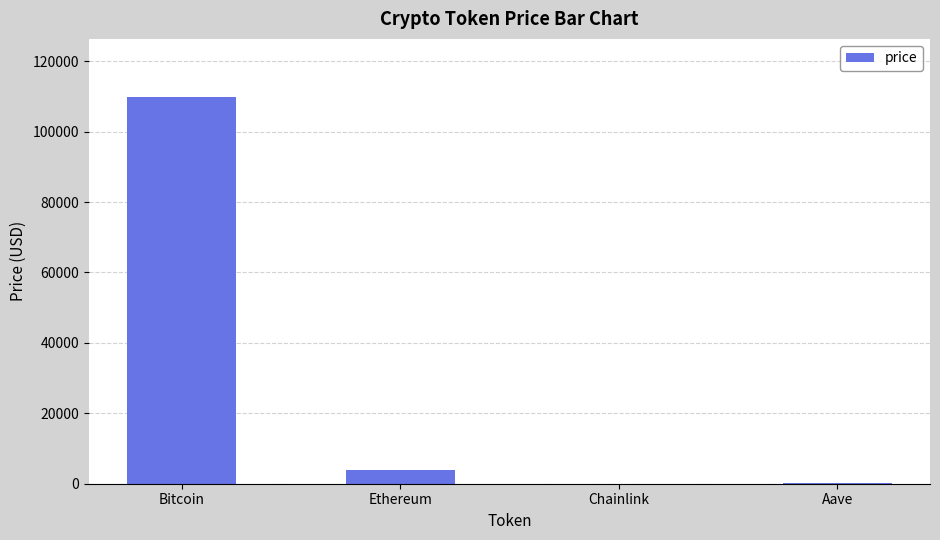

Are the bars grouped side by side (vs. stacked)?

No